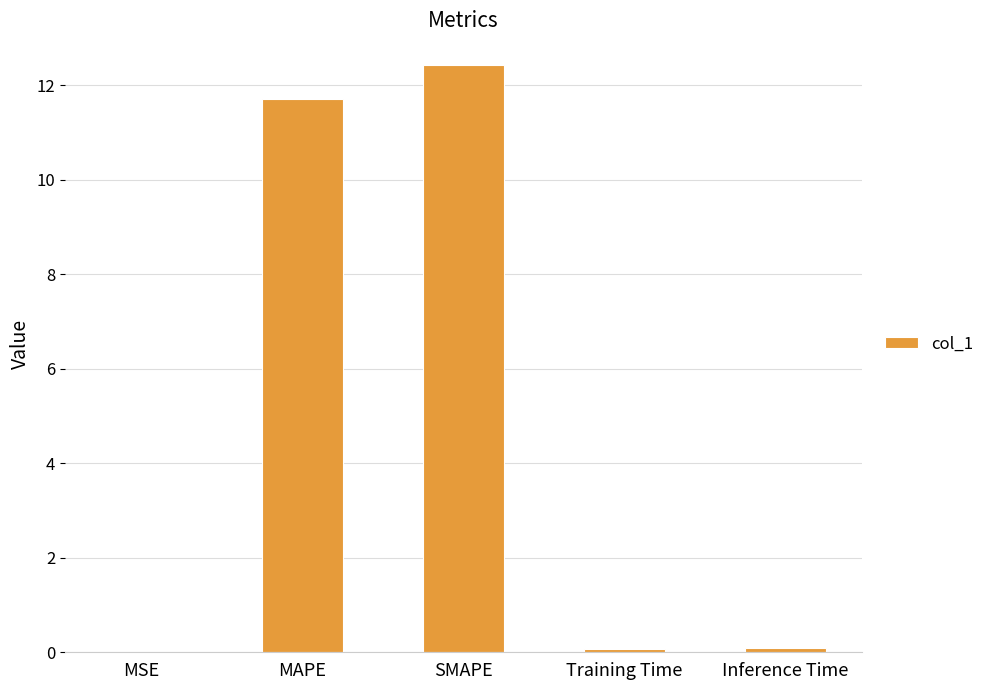

The value at MAPE is 6.4. True or false?

False